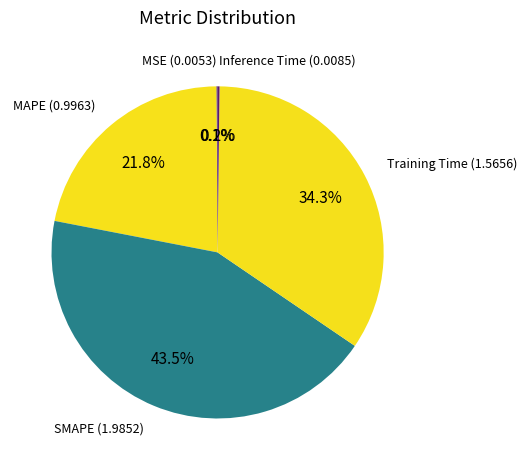

What is the smallest slice in the pie chart?

MSE